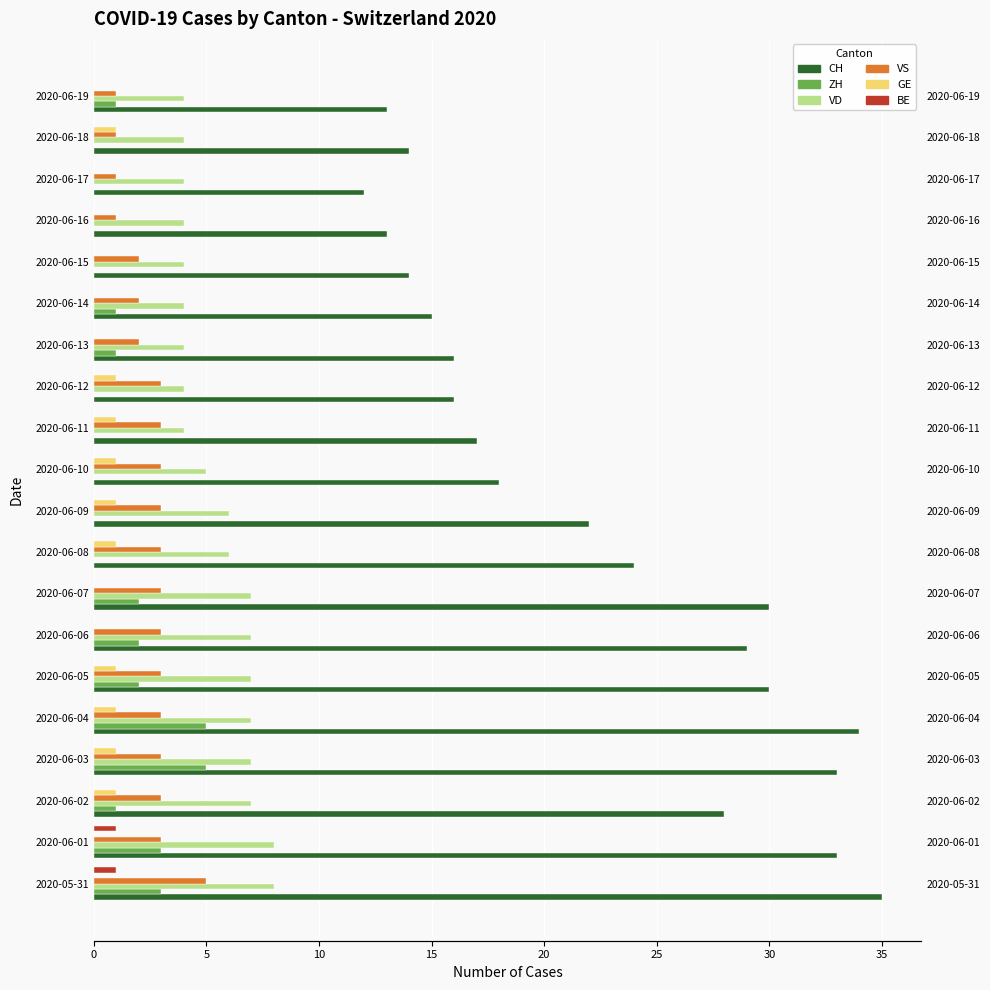

Is it true that GE equals 0 at 2020-06-04?

False